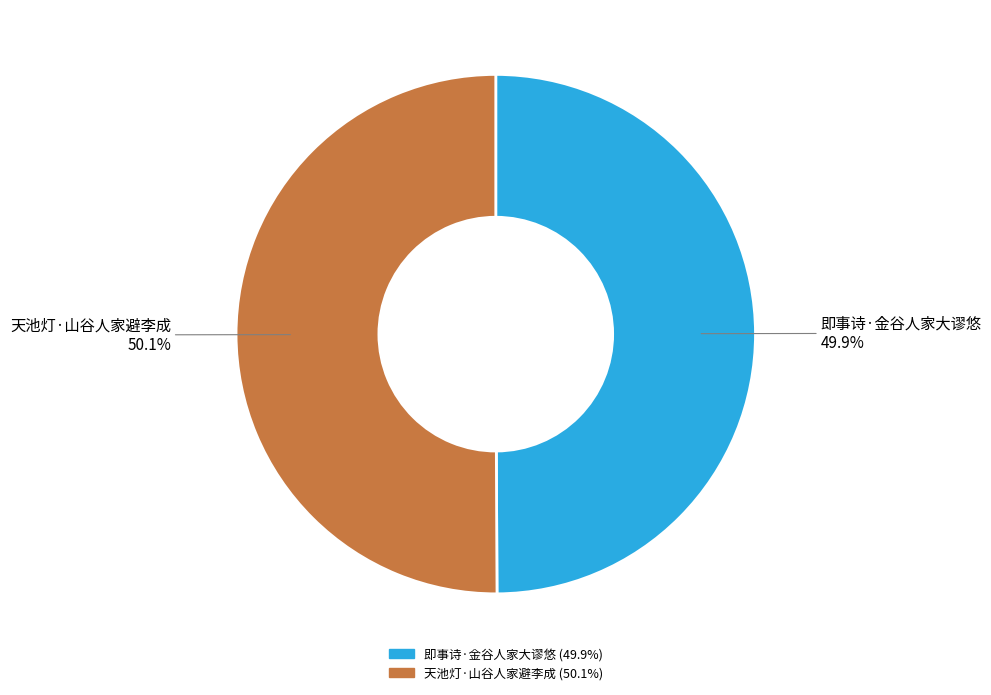

What is the ratio of the value at 天池灯·山谷人家避李成 to the value at 即事诗·金谷人家大谬悠?

1.0